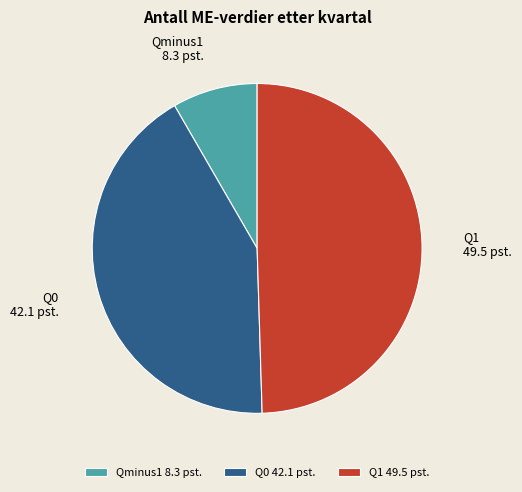

Which category has the biggest portion of the pie?

Q1